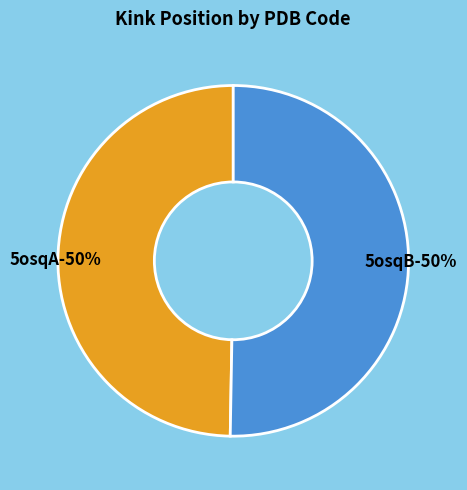

Combined, do 5osqA and 5osqB account for over 50%?

Yes